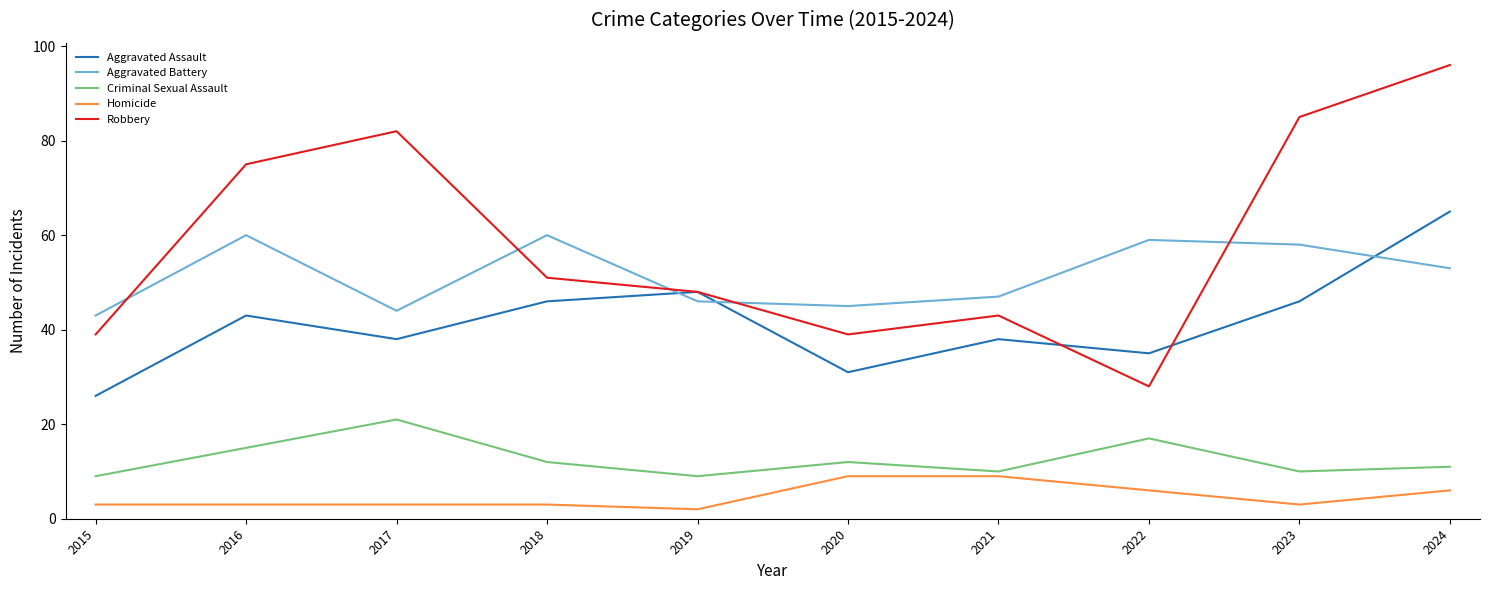

True or false: Robbery has a value of 51 at 2018.

True